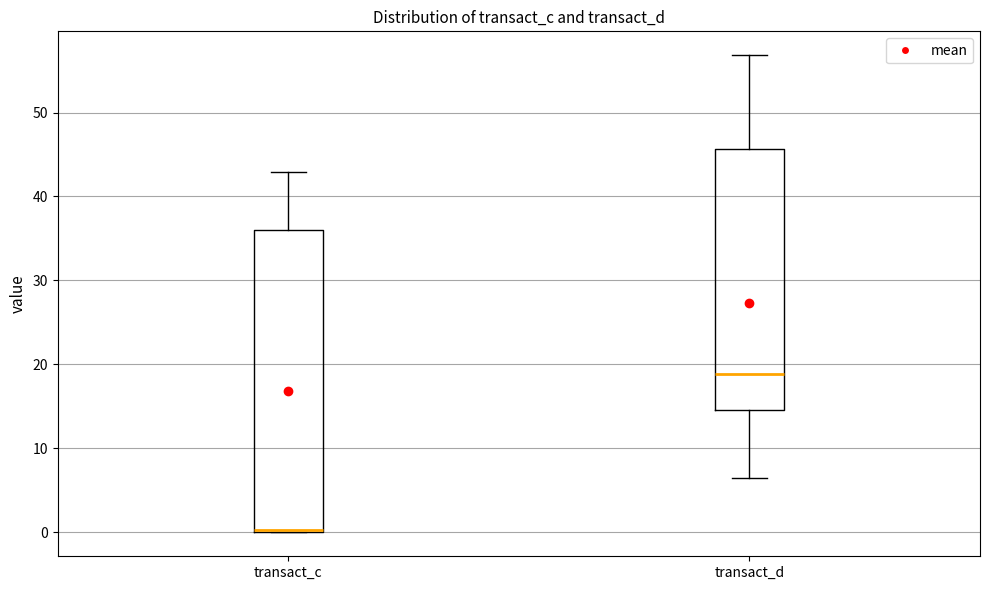

Reading left to right, transcribe this box plot: for each box, give where its median line is, the range the box spans, and where its two whiskers end, as read against the y-axis. The values are not printed on the chart, so give them approximately, as read against the axis.

transact_c: median 0, box 0 to 36, whiskers 0 to 43
transact_d: median 19, box 15 to 46, whiskers 6 to 57